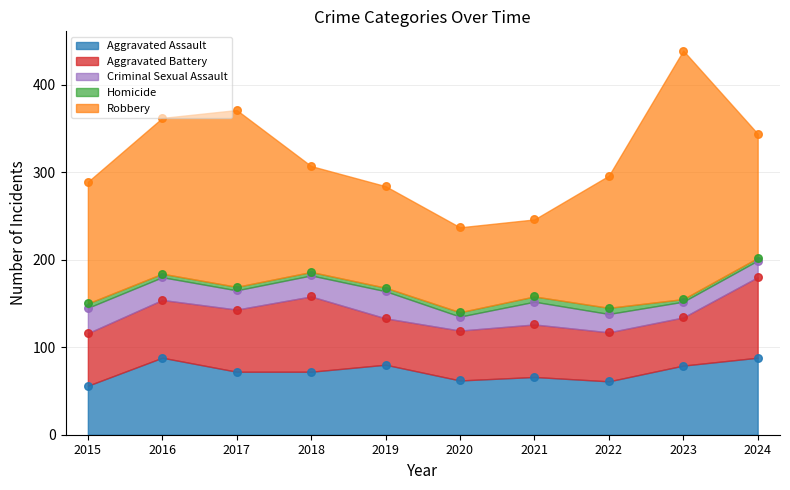

Is the value of Aggravated Battery at 2015 greater than the value of Criminal Sexual Assault at 2017?

Yes